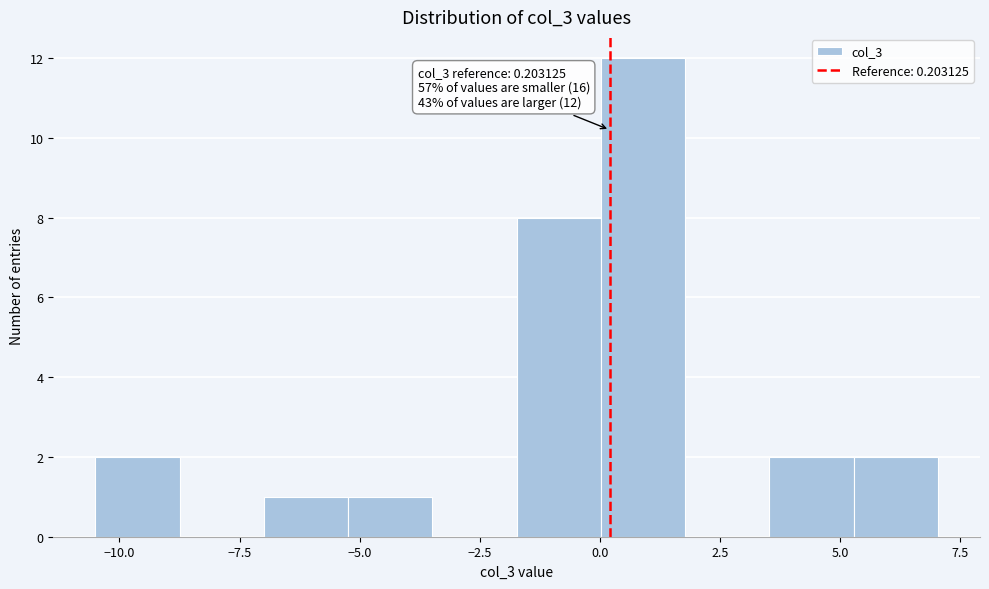

Around what value on the x-axis is the tallest bar? Give the approximate position of its centre, as read against the axis.

1.0